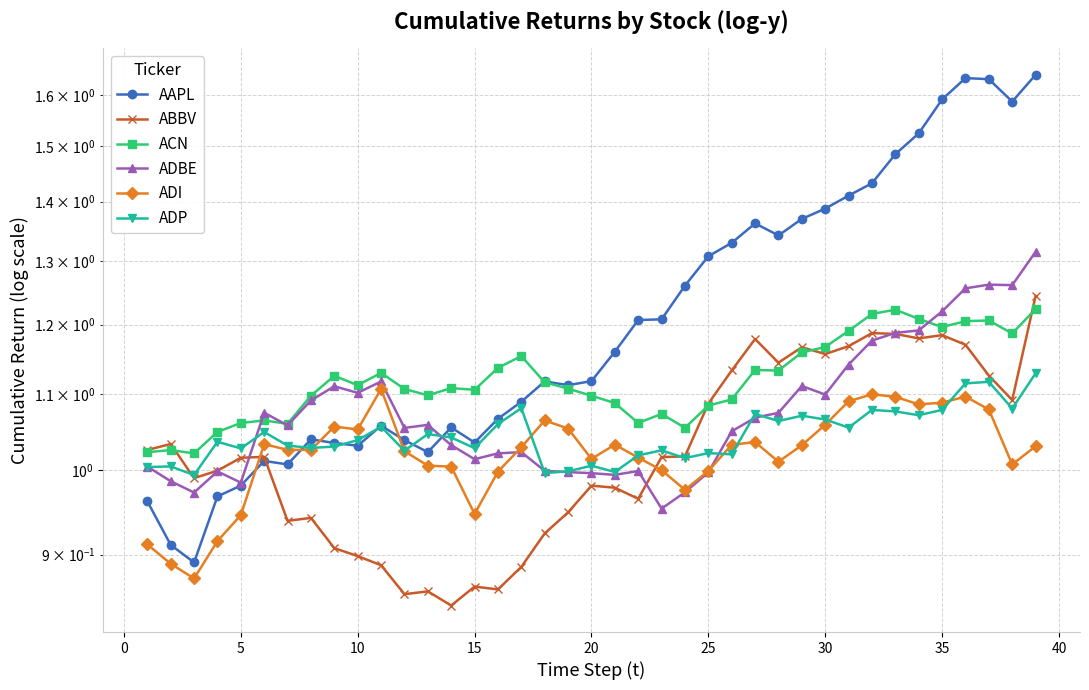

How many lines are shown in the chart?

6